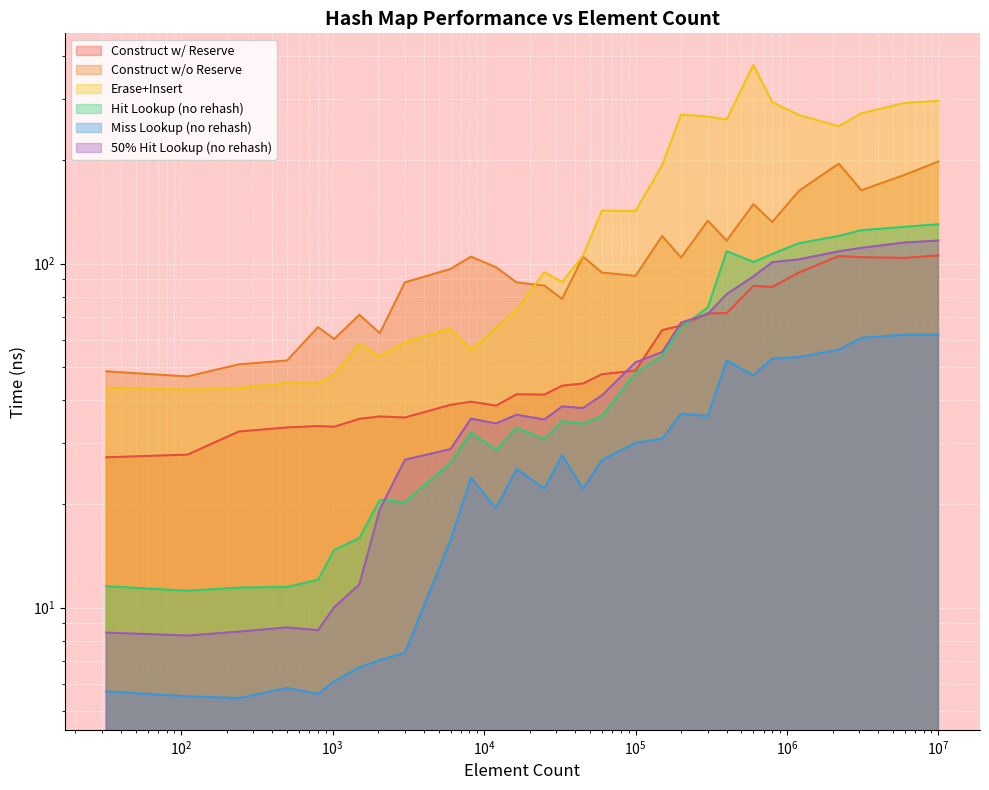

True or false: avg_erase_insert_ns has more than 0 interior local peaks.

True